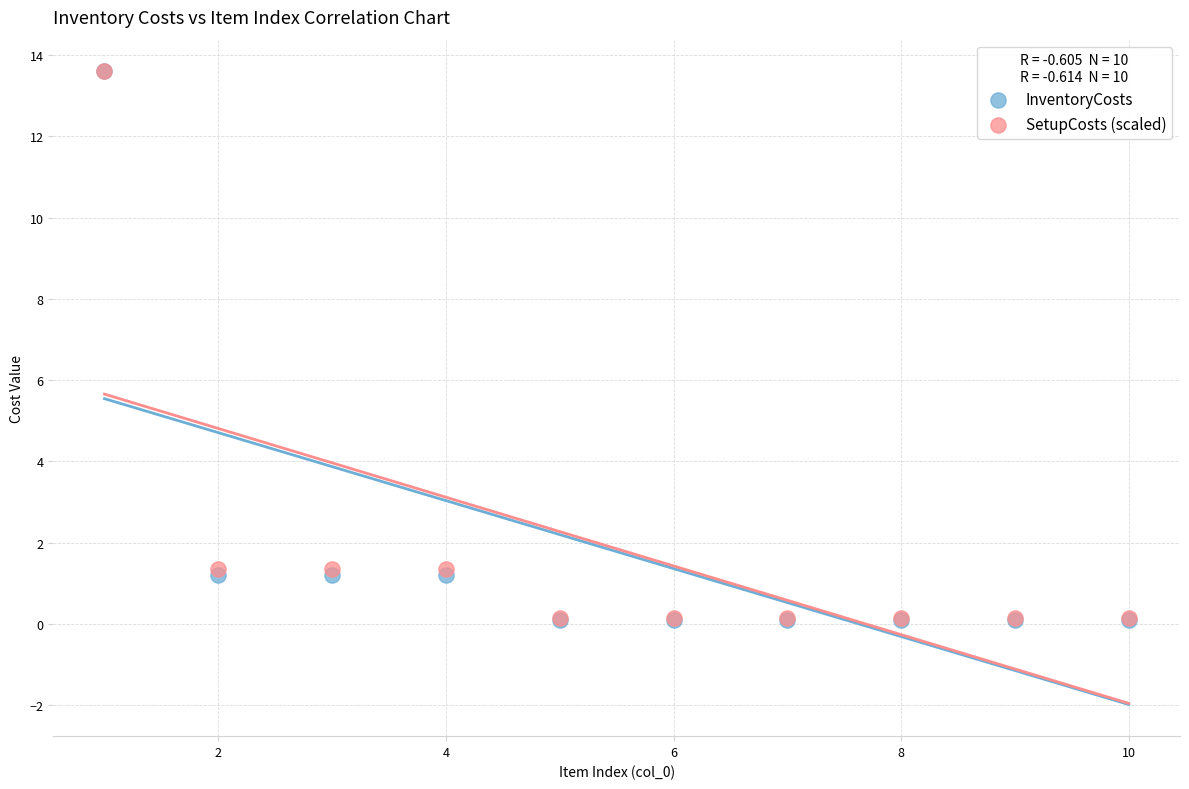

What are all the series names shown in the legend?

InventoryCosts, SetupCosts (scaled)